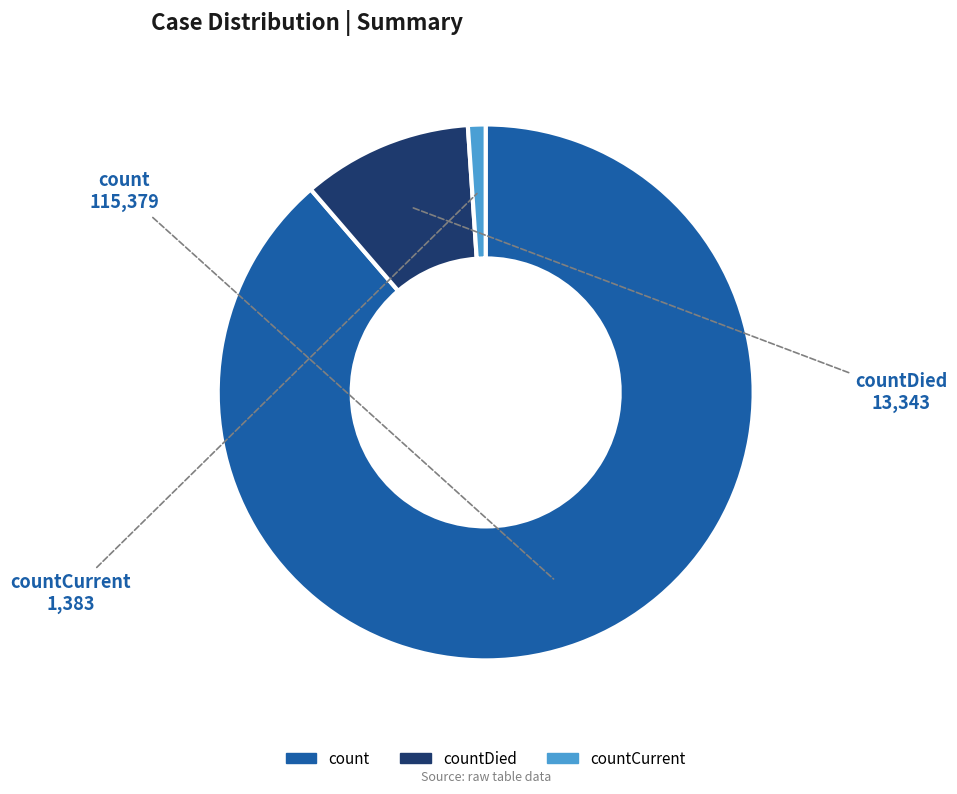

Is there a majority slice in this chart?

Yes